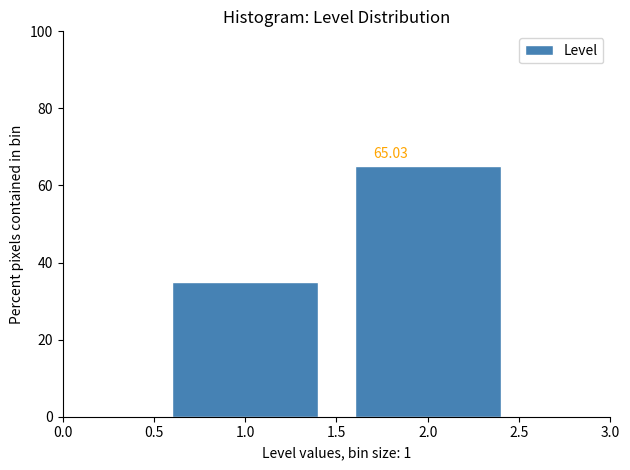

List the labels in order of value, largest first.

2.0, 1.0